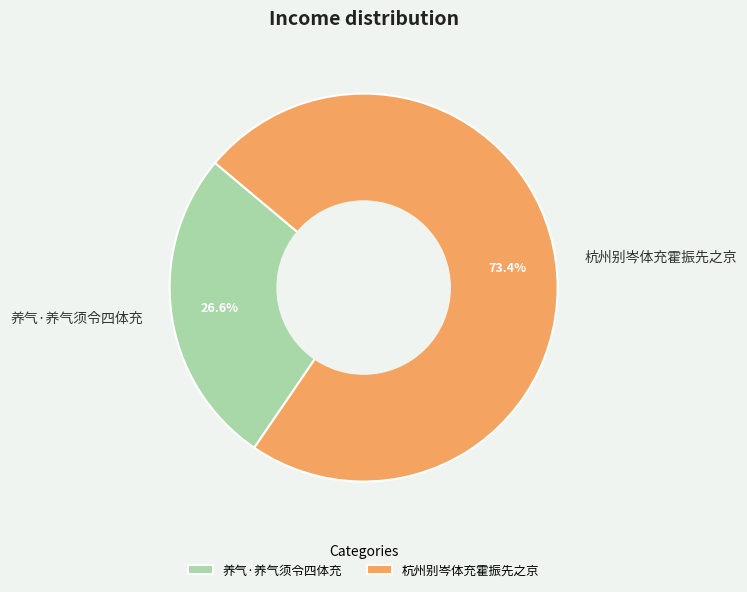

Is there any slice that represents more than half of the pie?

Yes